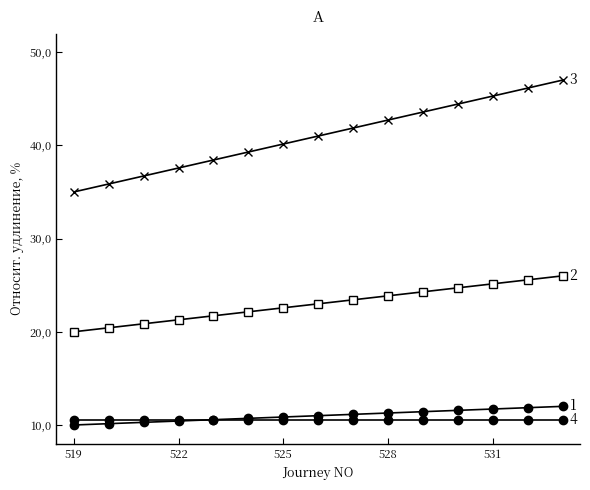

Does the chart have visible grid lines?

No